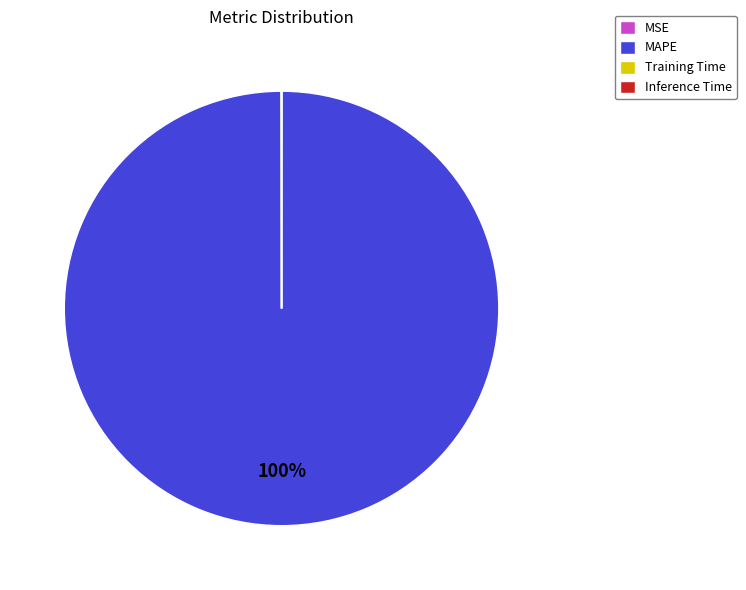

To the nearest percent, what portion does MAPE represent?

100%